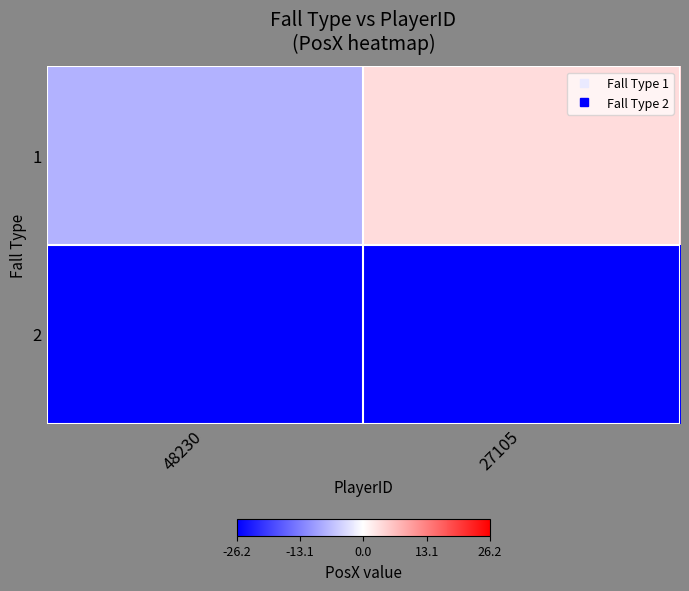

Reading right to left, extract all data points from this chart.

1: 27105=3.5	48230=-7.9
2: 27105=-26.1	48230=-26.2